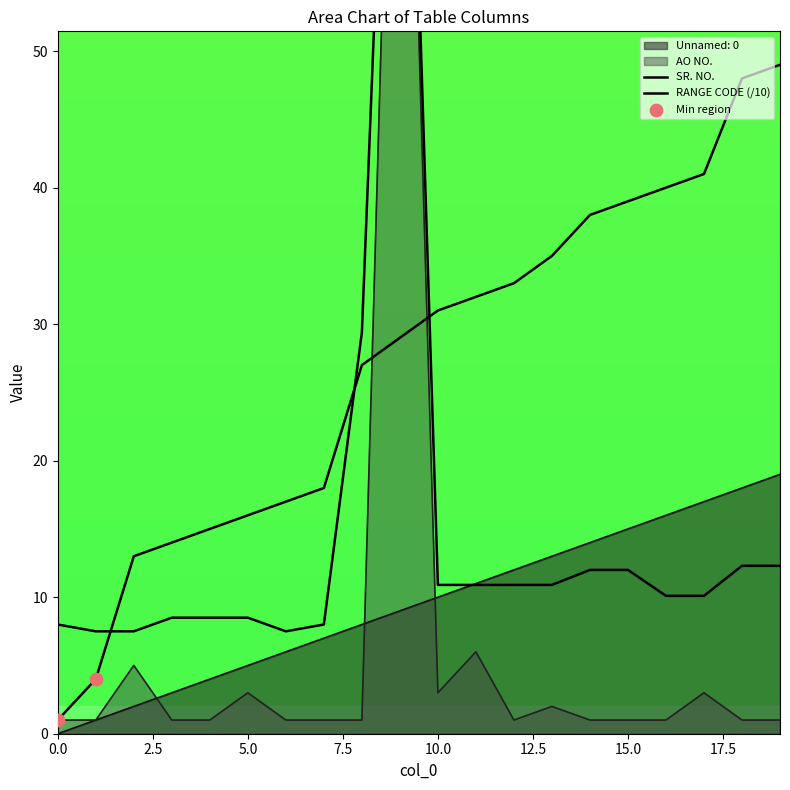

Is the value of RANGE CODE at 3 greater than the value of AO NO. at 3?

Yes